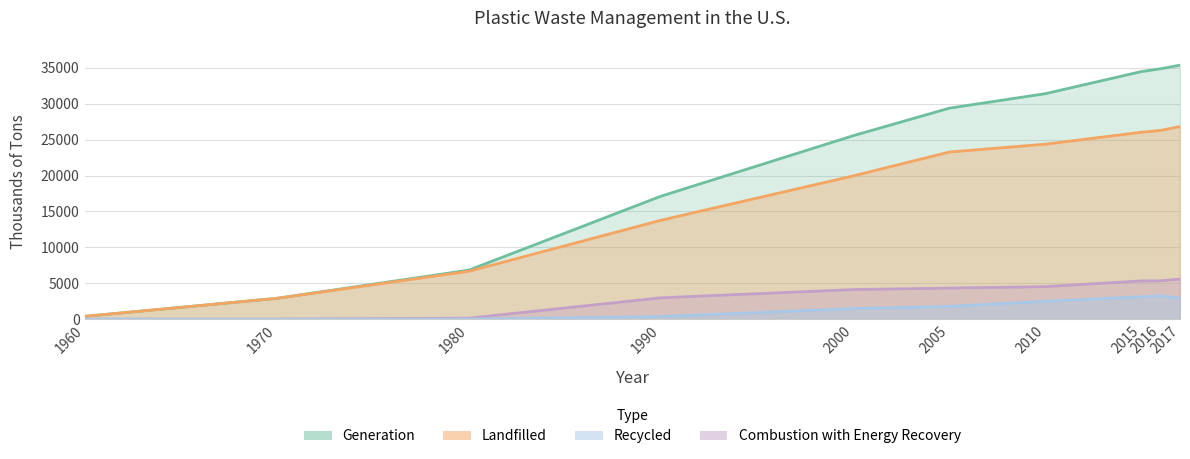

Where does the Landfilled series first go above 23270?

2010